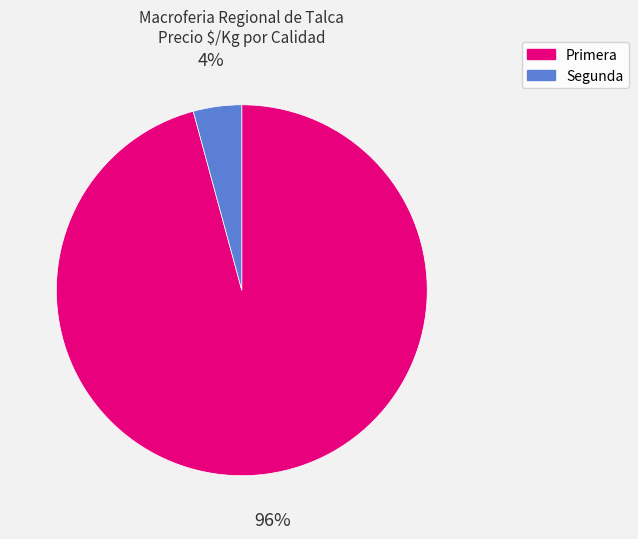

True or false: Segunda accounts for 17% of the total.

False